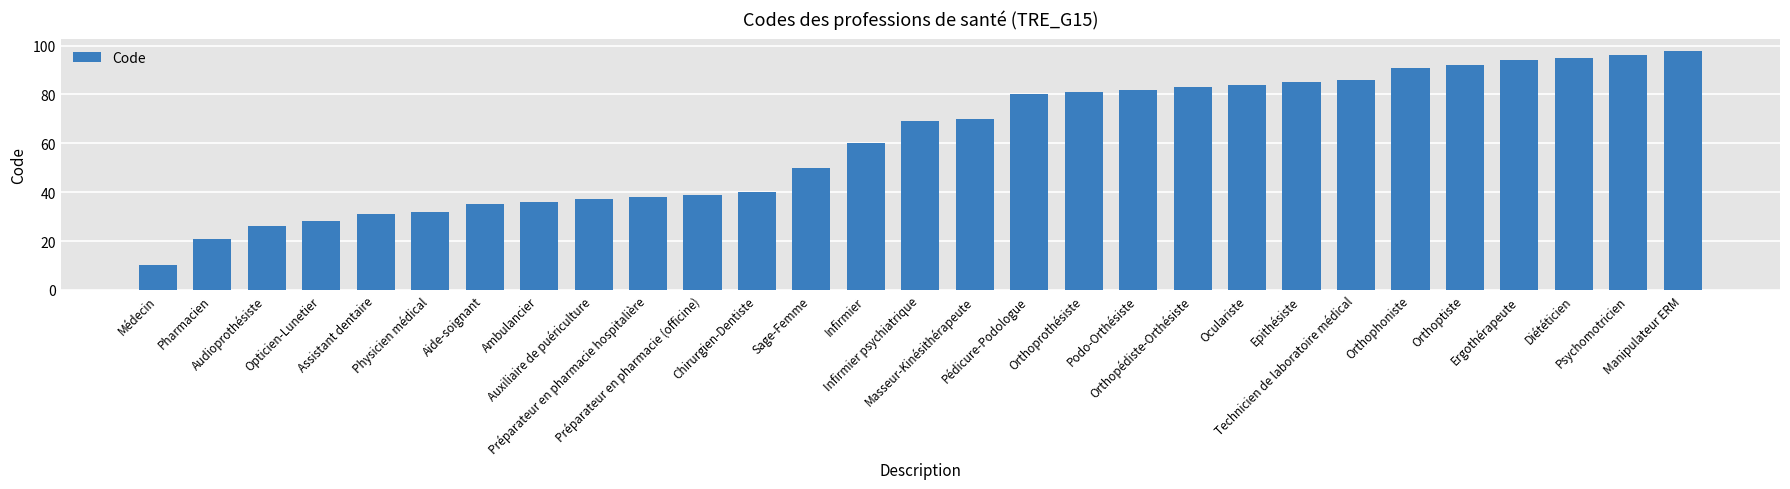

Between Orthoptiste and Opticien-Lunetier, which is larger?

Orthoptiste